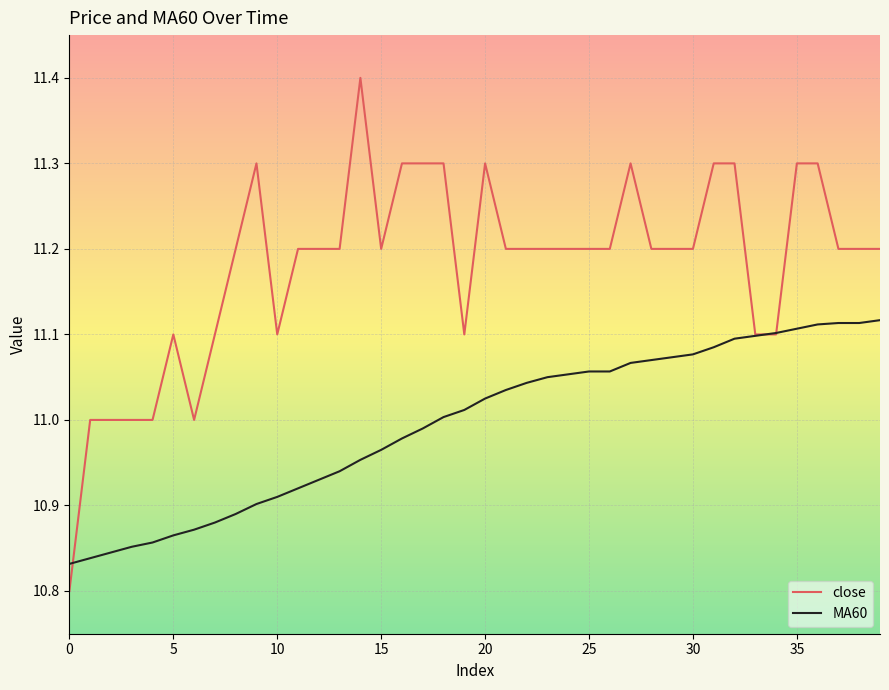

Does the chart display data point markers on the line(s)?

No